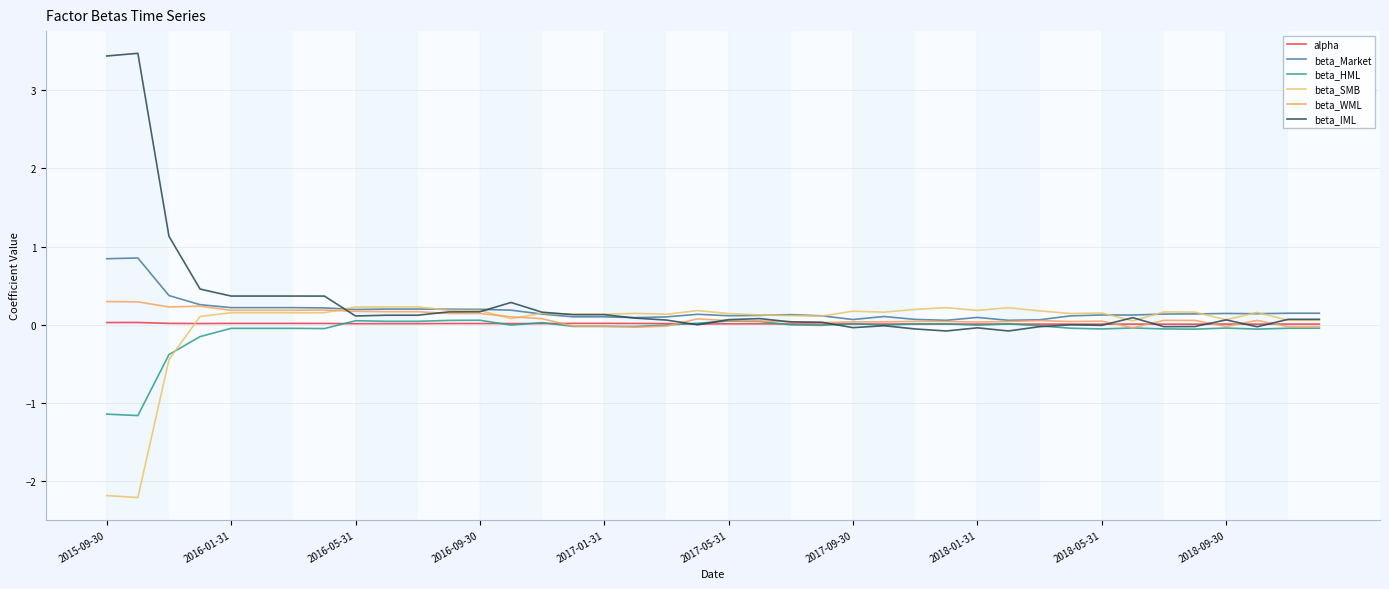

What are all the series names shown in the legend?

alpha, beta_Market, beta_HML, beta_SMB, beta_WML, beta_IML